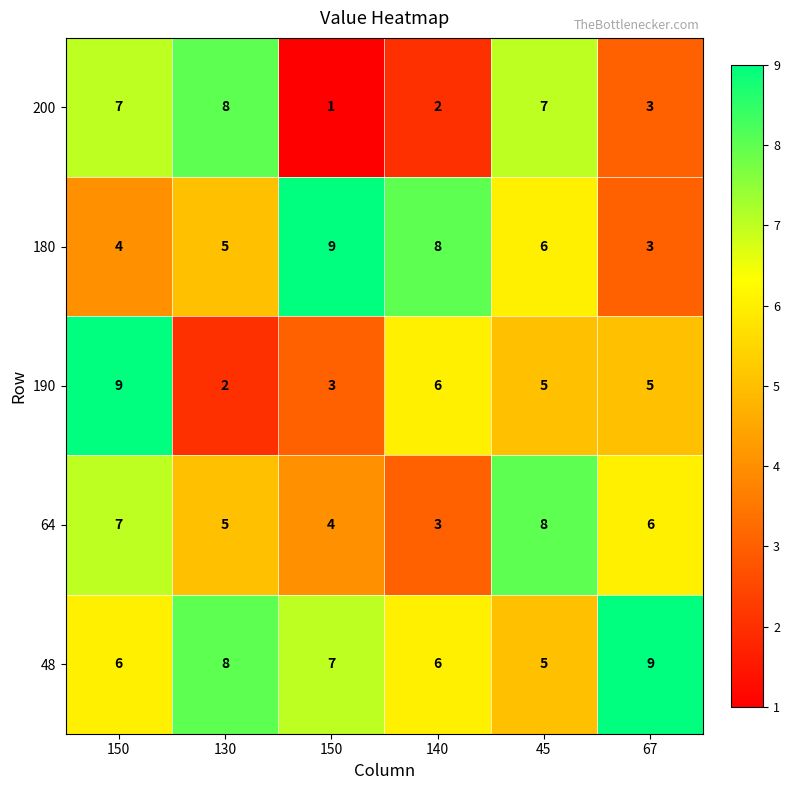

Rank the series by their maximum value, from lowest to highest.

200, 64, 180, 190, 48